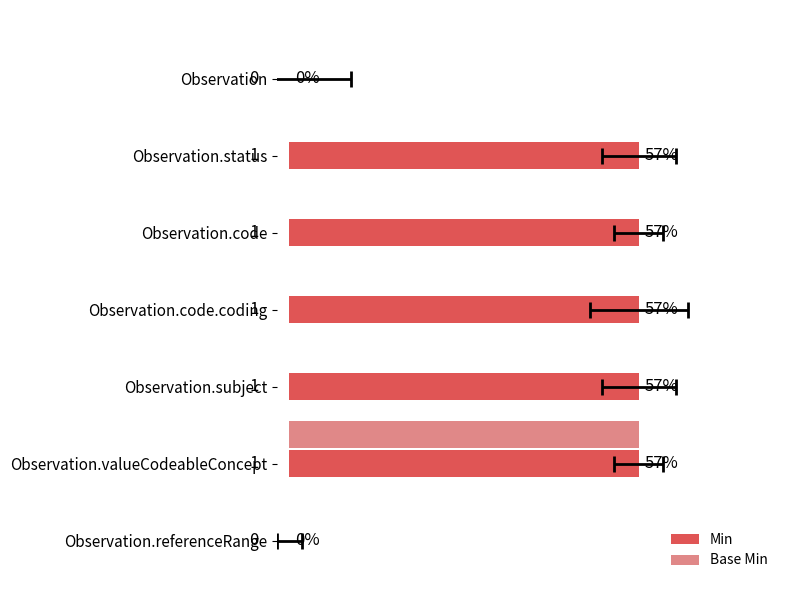

What is the maximum value for Min?

57